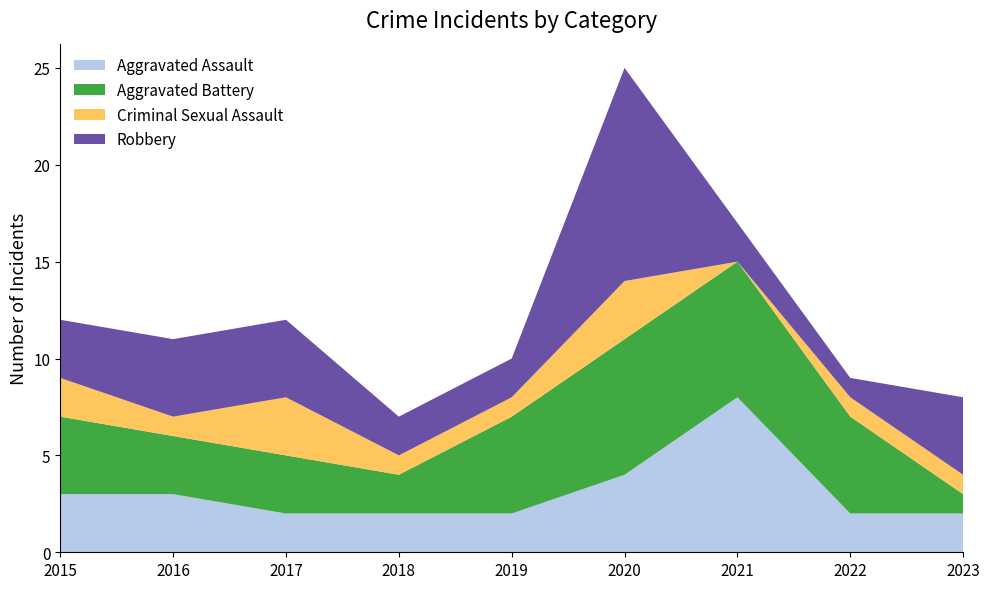

Reading left to right, extract all data points from this chart.

Aggravated Assault: 2015=3	2016=3	2017=2	2018=2	2019=2	2020=4	2021=8	2022=2	2023=2
Aggravated Battery: 2015=4	2016=3	2017=3	2018=2	2019=5	2020=7	2021=7	2022=5	2023=1
Criminal Sexual Assault: 2015=2	2016=1	2017=3	2018=1	2019=1	2020=3	2021=0	2022=1	2023=1
Robbery: 2015=3	2016=4	2017=4	2018=2	2019=2	2020=11	2021=2	2022=1	2023=4